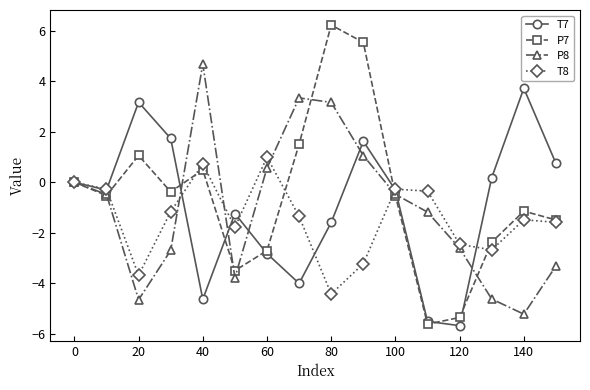

Which series has the widest spread of values?

P7